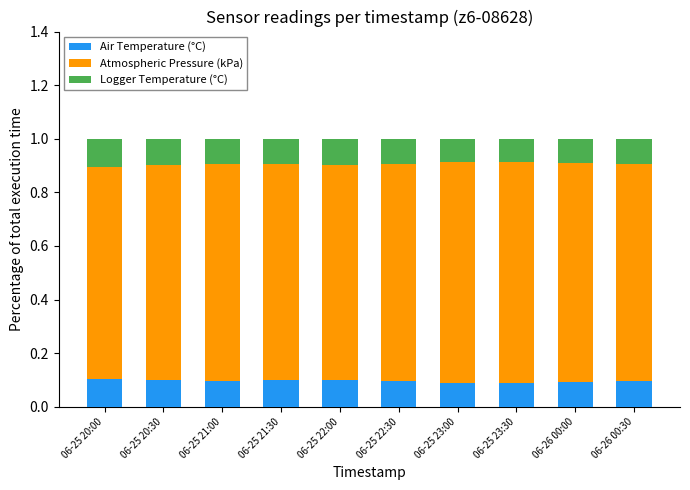

Does the chart contain any negative values?

No